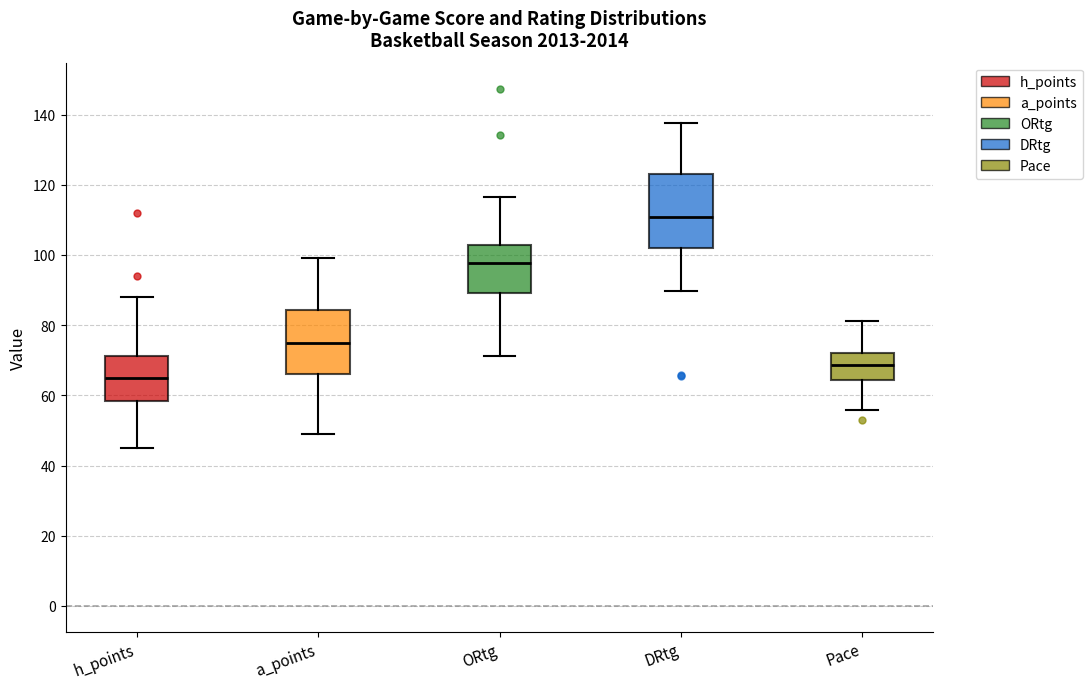

Which box's median line is the lowest?

h_points